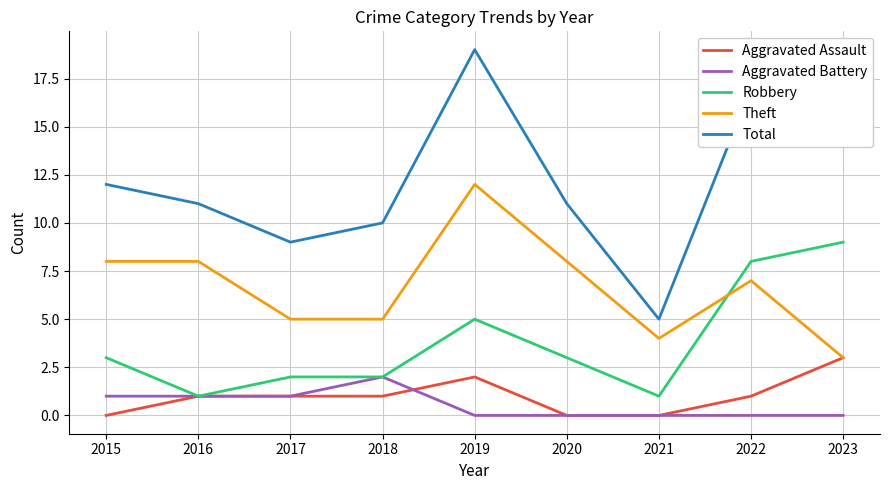

What is the minimum value for Theft?

3